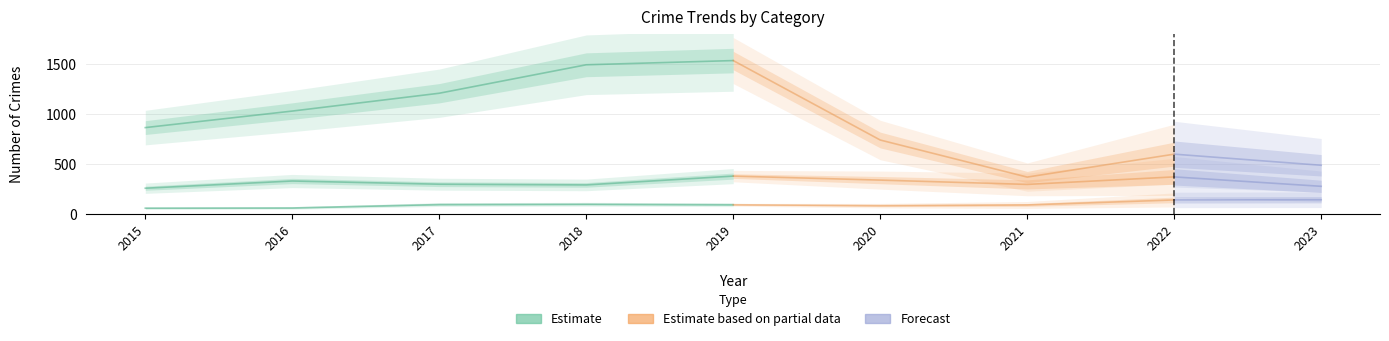

True or false: Robbery and Theft intersect in this chart.

False